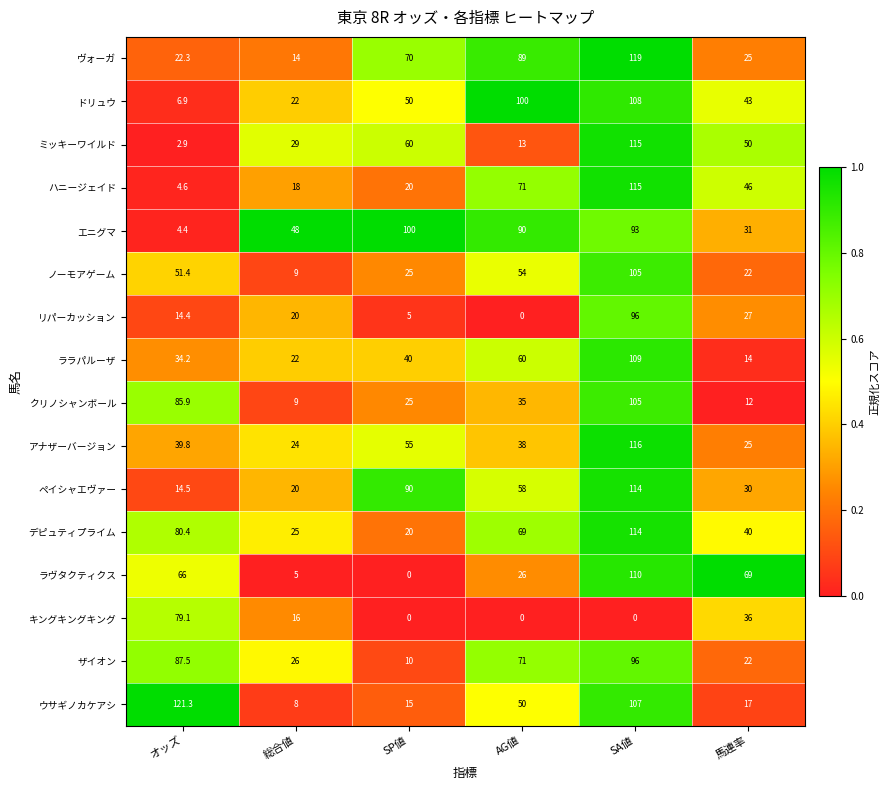

True or false: キングキングキング has a value of 36.0 at 馬連率.

True